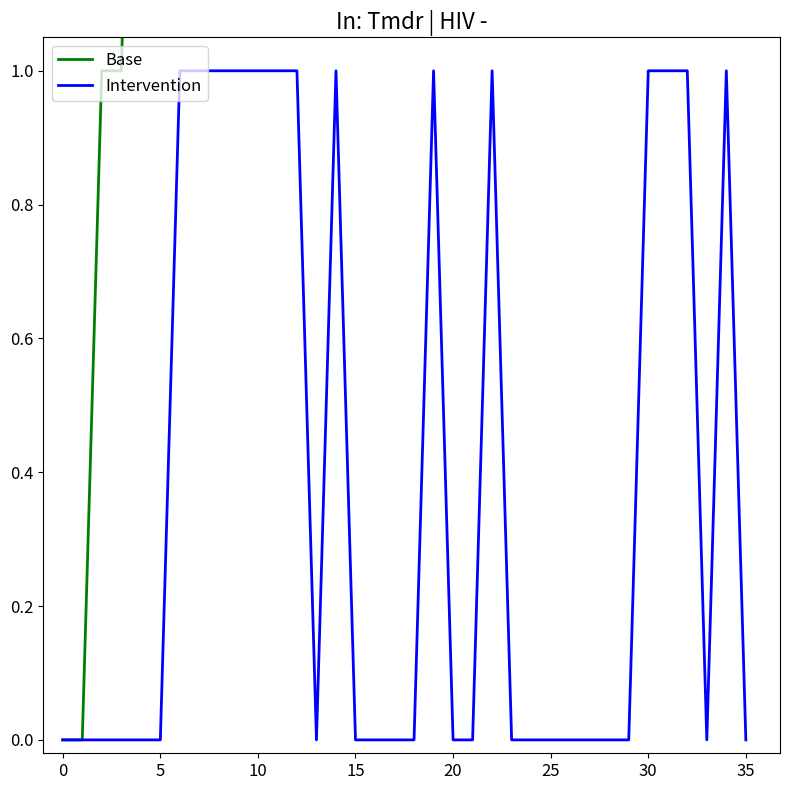

Reading left to right, transcribe all the data shown in this chart.

Base: 0	0	1	1	2	2	3	3	4	4	5	5	6	6	7	7	8	8	9	9	10	10	11	11	12	12	13	13	14	14	15	15	16	16	17	17
Intervention: 0	0	0	0	0	0	1	1	1	1	1	1	1	0	1	0	0	0	0	1	0	0	1	0	0	0	0	0	0	0	1	1	1	0	1	0